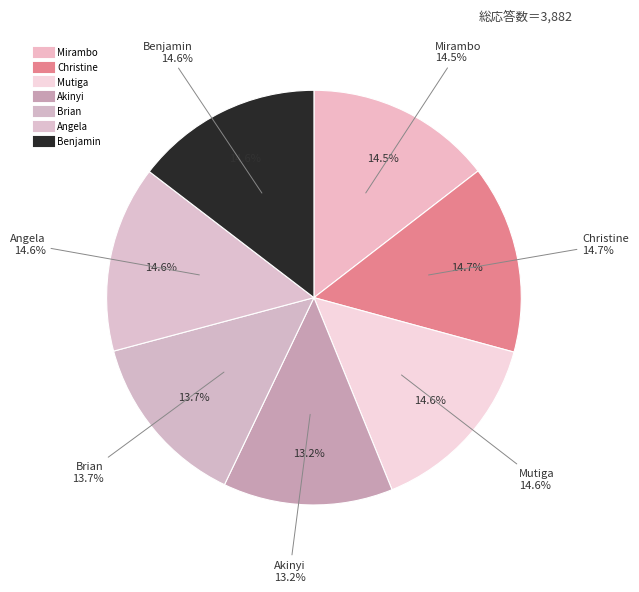

To the nearest percent, what is the difference between the largest and smallest slice percentages?

1%